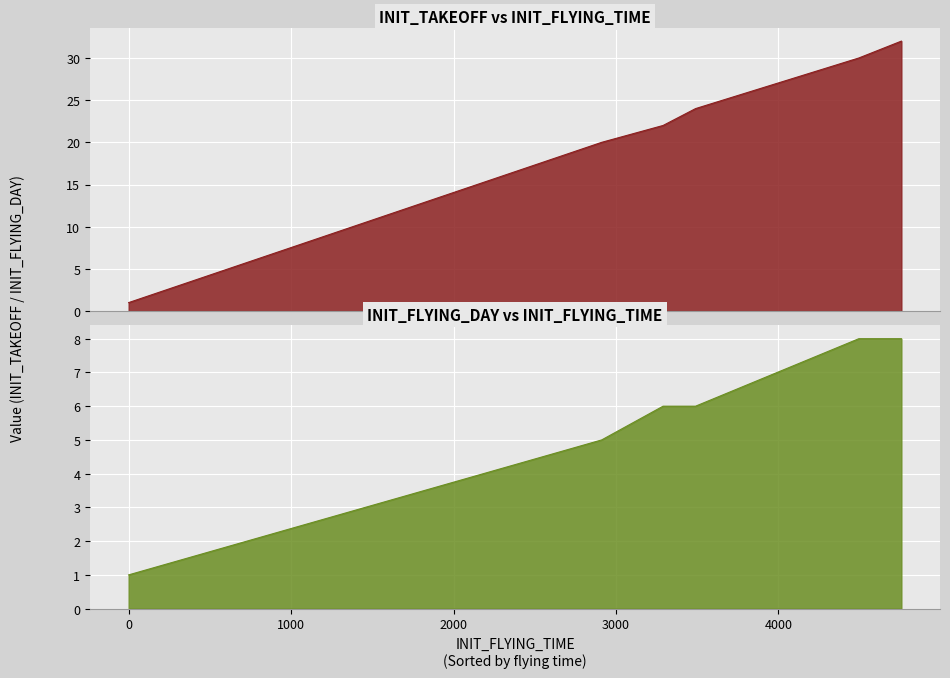

At which category is the sum across all series the highest?

4757